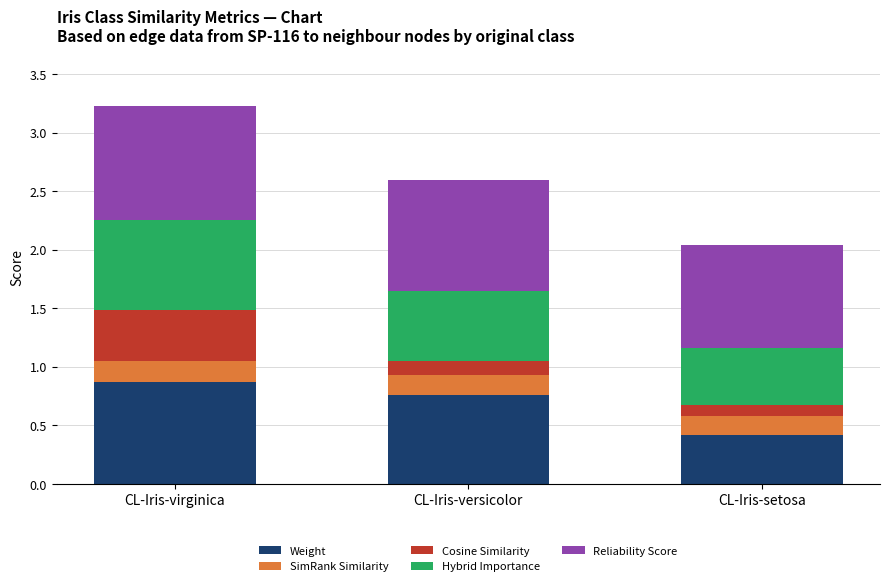

What is the minimum value for Weight?

0.4